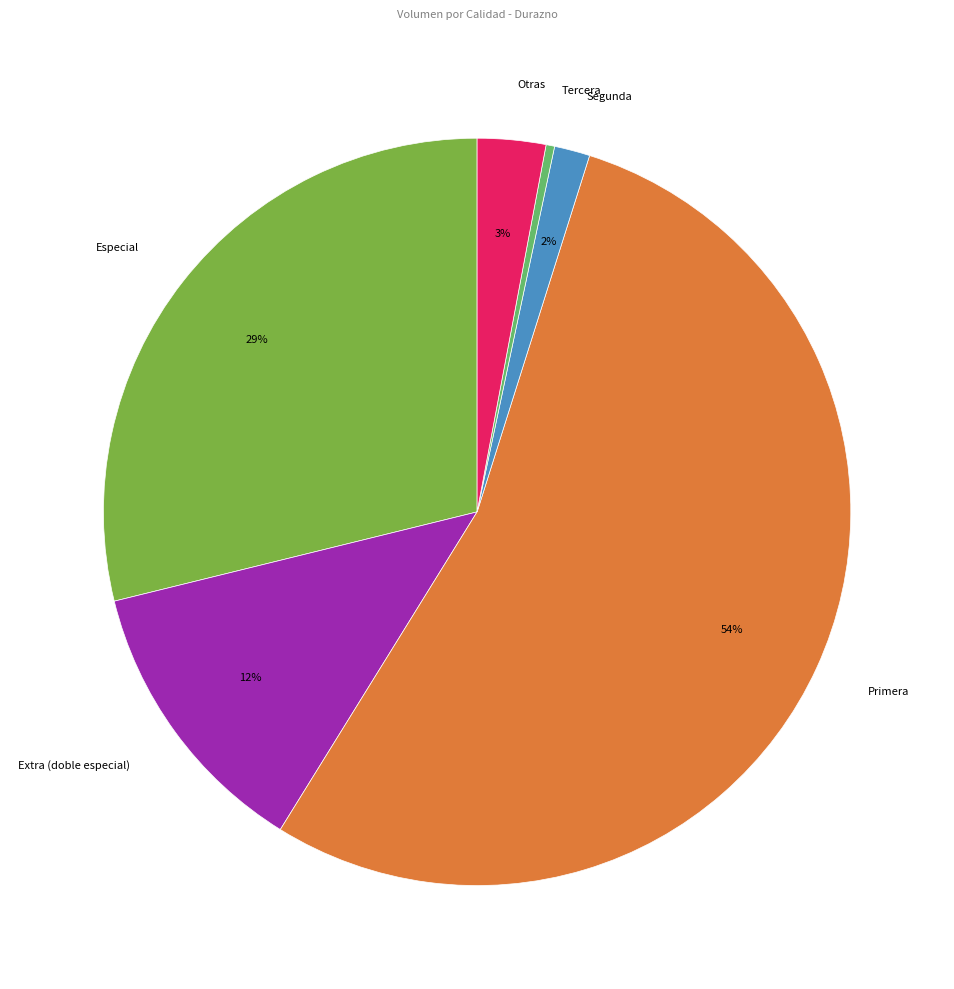

Does any single category account for the majority?

Yes